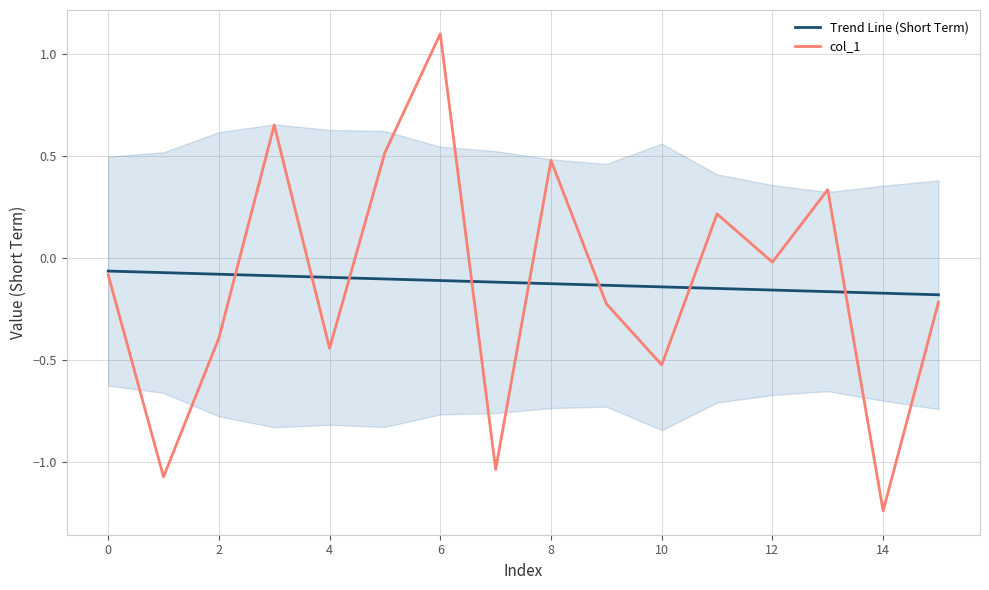

Which label corresponds to the smallest value in the chart?

14